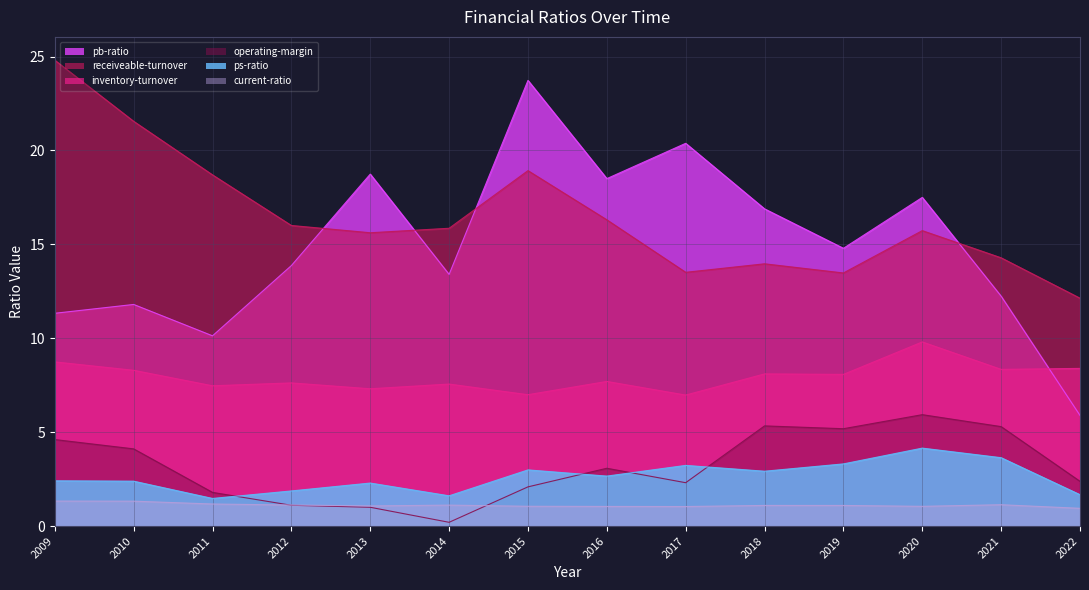

At which label does inventory-turnover reach its minimum?

2017